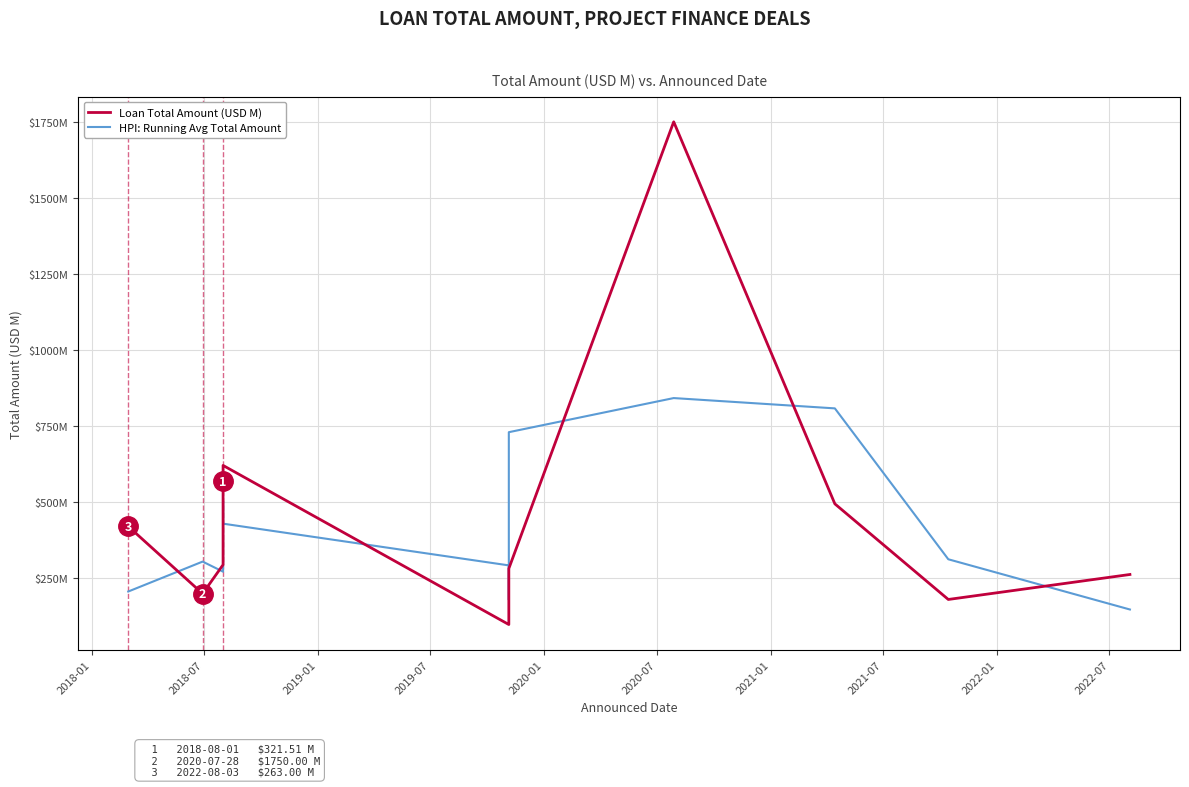

True or false: Loan Total Amount (USD M) and HPI: Running Avg Total Amount intersect in this chart.

True